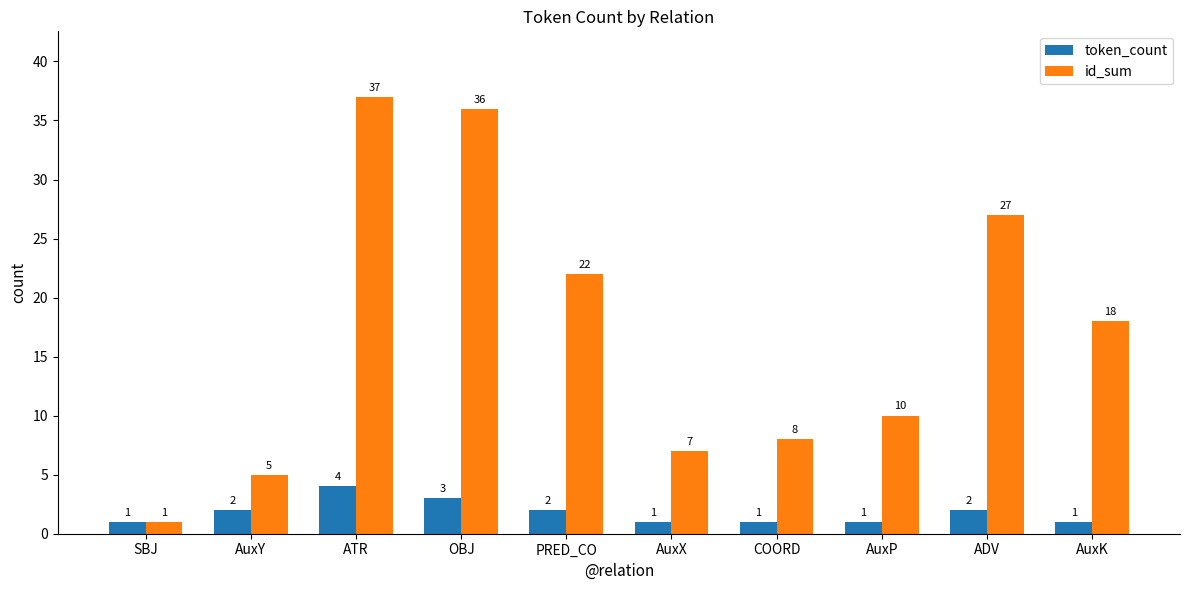

True or false: id_sum has a value of 10 at AuxP.

True